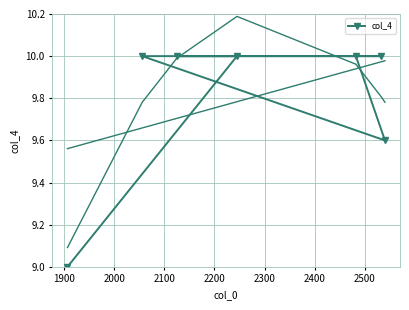

What is the average value?

9.8